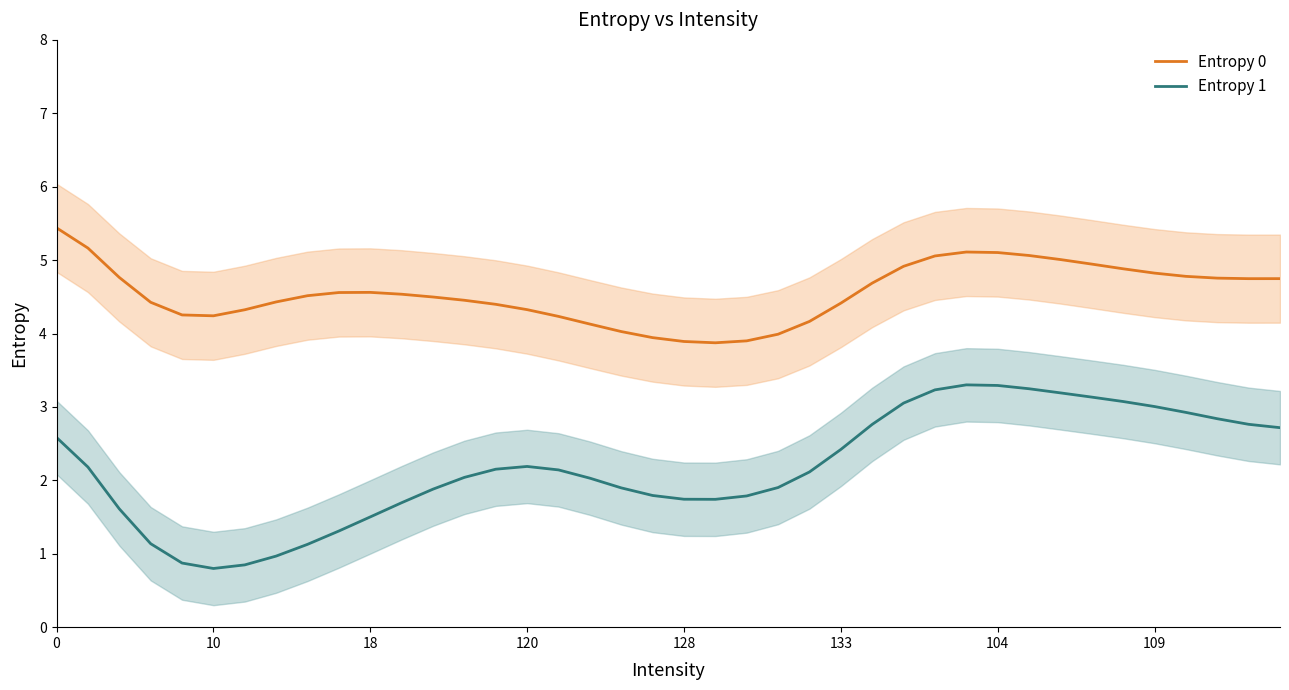

What is the spread (max minus min) of values at 32?

1.8